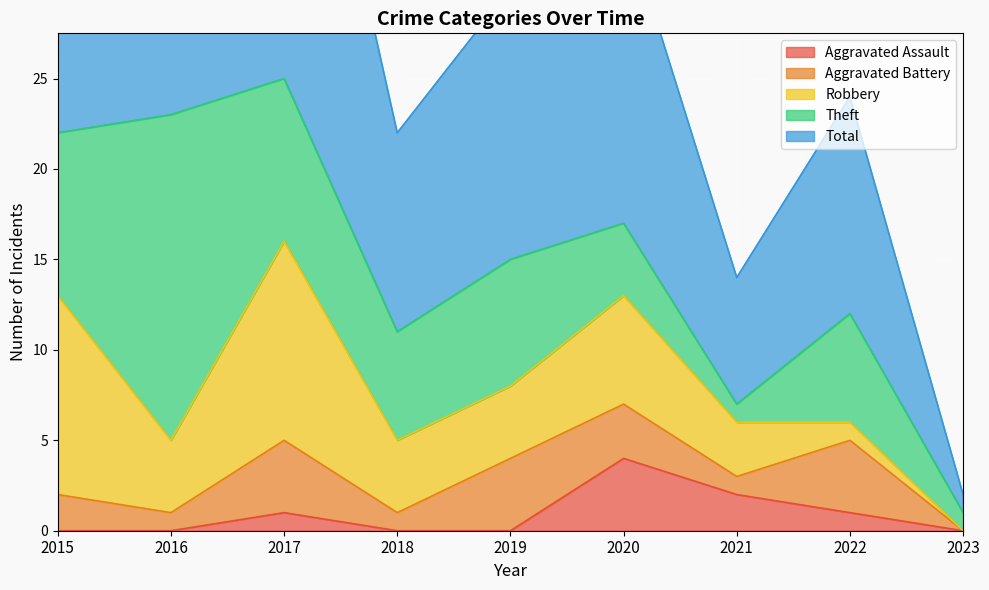

At which category does the chart reach its minimum across all series?

2015